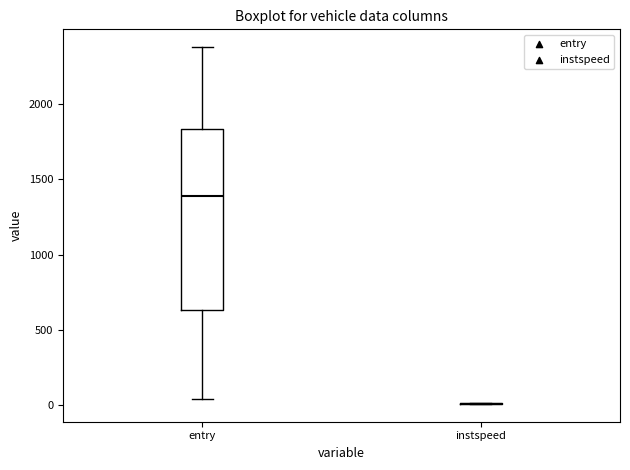

Reading left to right, transcribe this box plot: for each box, give where its median line is, the range the box spans, and where its two whiskers end, as read against the y-axis. The values are not printed on the chart, so give them approximately, as read against the axis.

entry: median 1400, box 650 to 1850, whiskers 50 to 2400
instspeed: box collapsed to a line at 0, whiskers 0 to 0